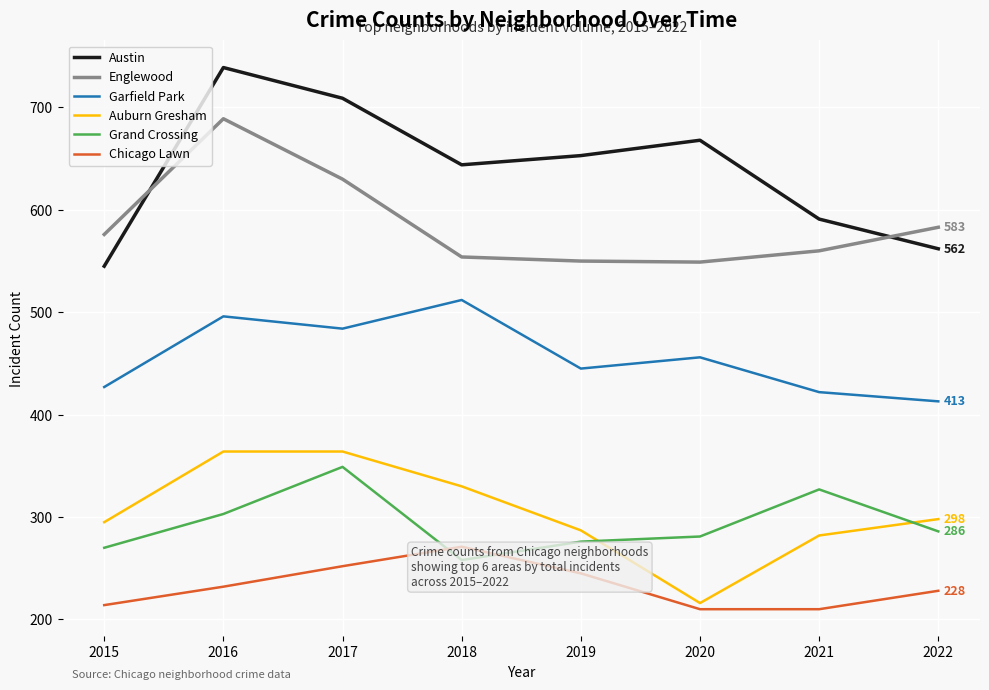

Which has a higher value, 2020 or 2017?

2017